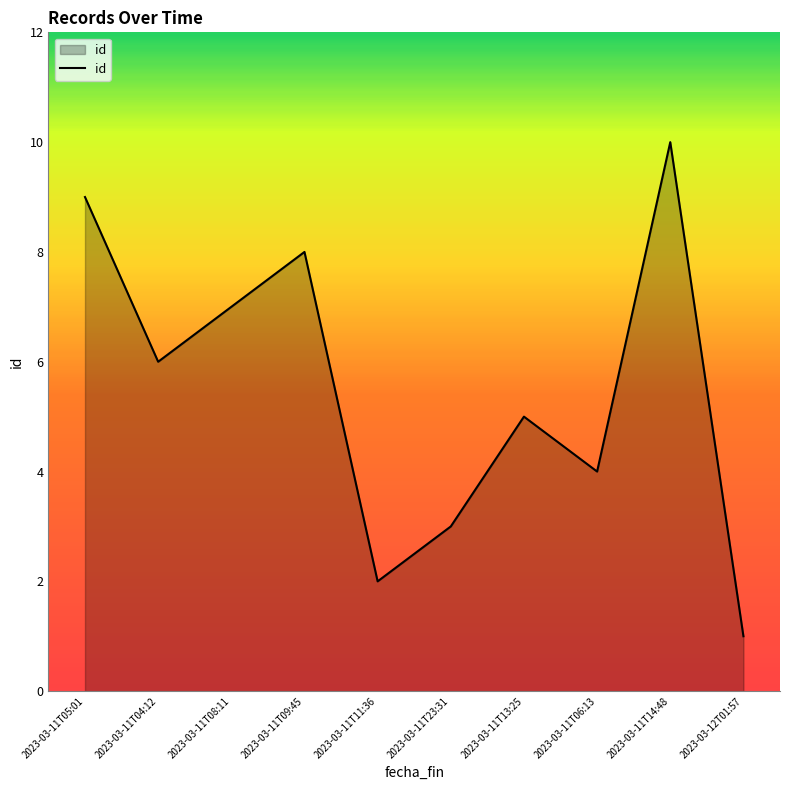

Which label corresponds to the smallest value in the chart?

2023-03-12T01:57